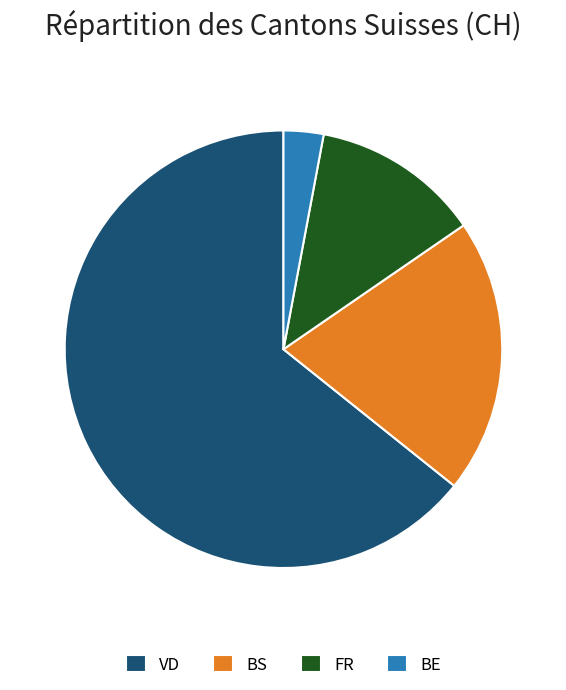

Between VD and FR, which is larger?

VD